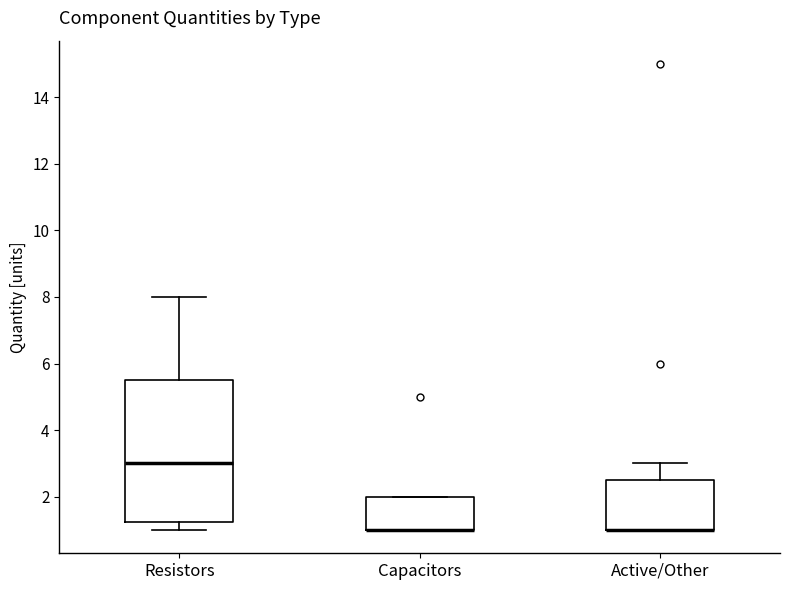

Reading left to right, read every box against the y-axis: the position of its median line, the range the box covers, and the ends of its whiskers. The values are not printed on the chart, so give them approximately, as read against the axis.

Resistors: median 3.0, box 1.2 to 5.6, whiskers 1.0 to 8.0
Capacitors: median 1.0 (drawn on the box's lower edge), box 1.0 to 2.0, whiskers 1.0 to 2.0
Active/Other: median 1.0 (drawn on the box's lower edge), box 1.0 to 2.6, whiskers 1.0 to 3.0